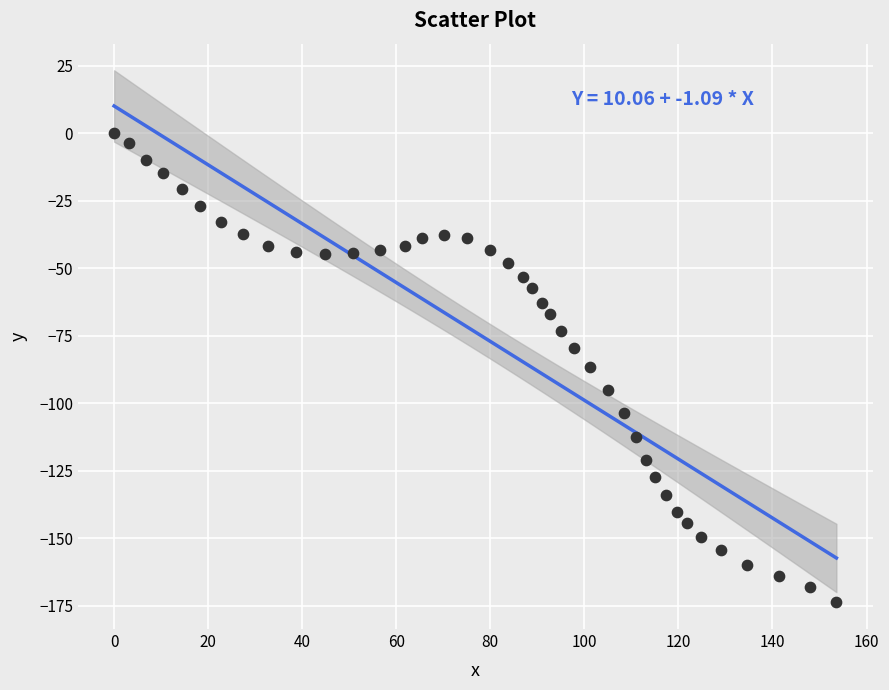

What is the range of Y values (max minus min)?

173.7